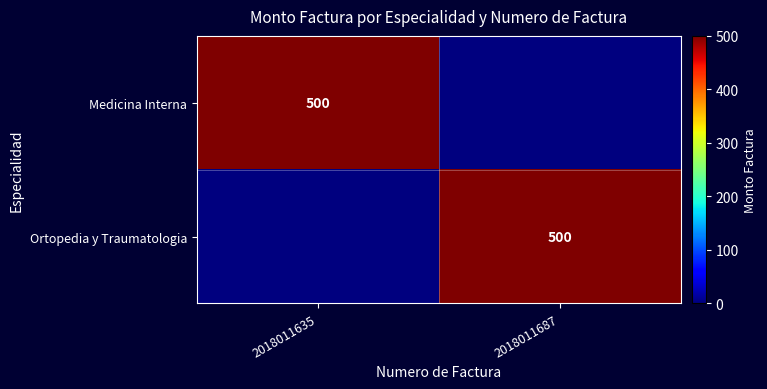

The Medicina Interna series shows 500 at 2018011635. True or false?

True